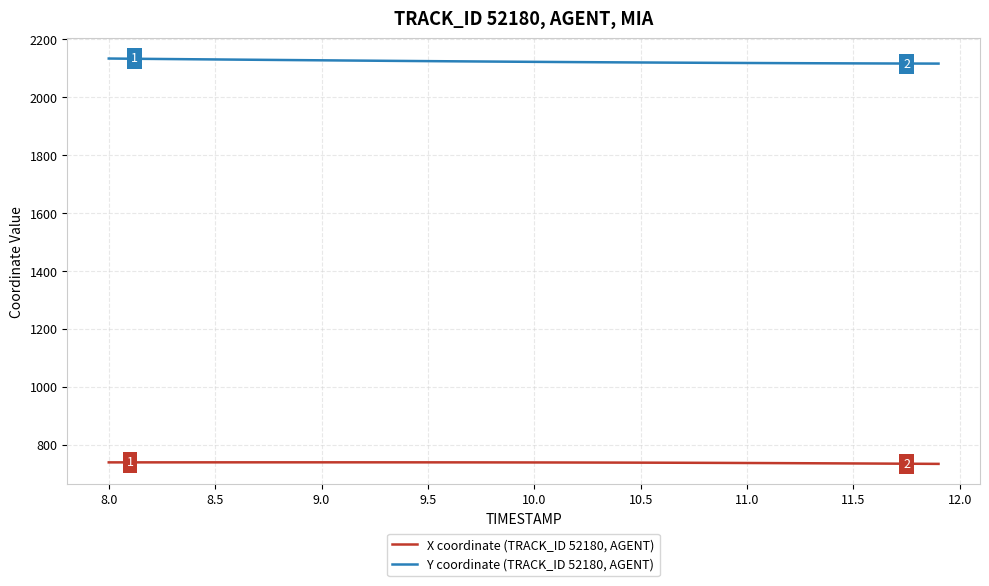

True or false: Y coordinate (TRACK_ID 52180, AGENT) and X coordinate (TRACK_ID 52180, AGENT) intersect in this chart.

False